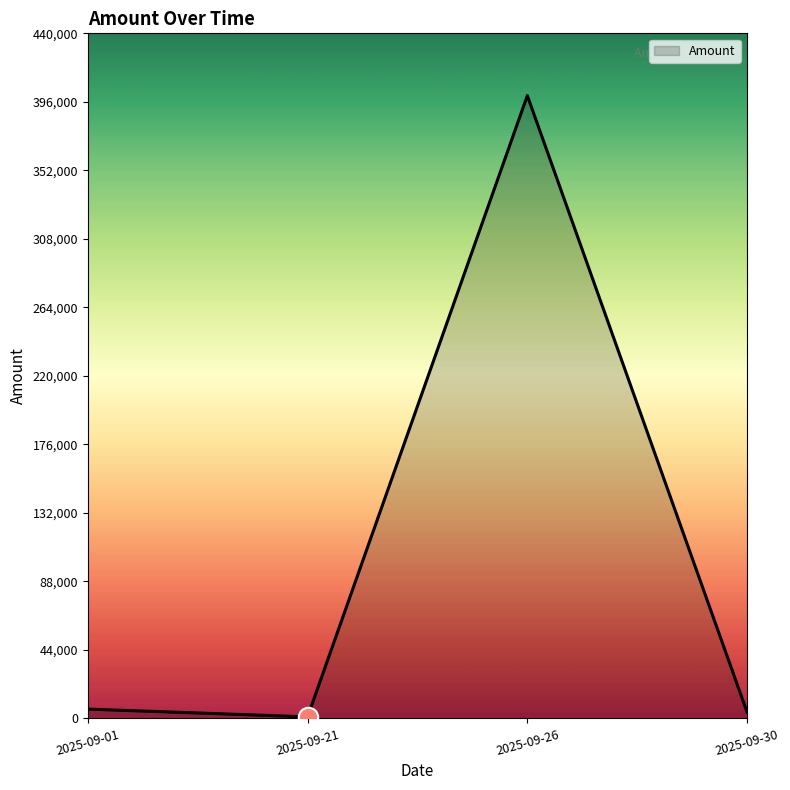

Reading left to right, extract all data points from this chart.

2025-09-01=6000	2025-09-21=1000	2025-09-26=400000	2025-09-30=4000